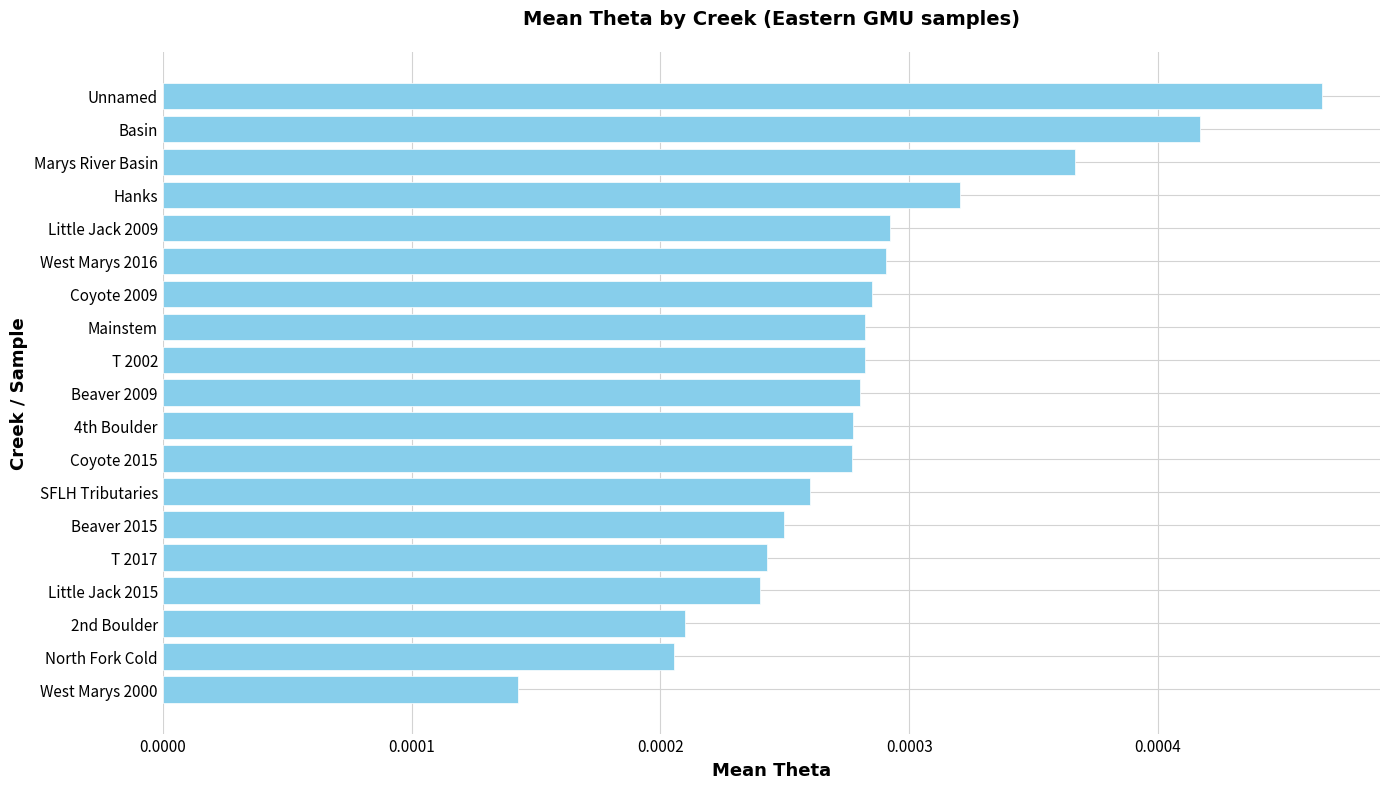

Does the chart contain stacked bars?

No